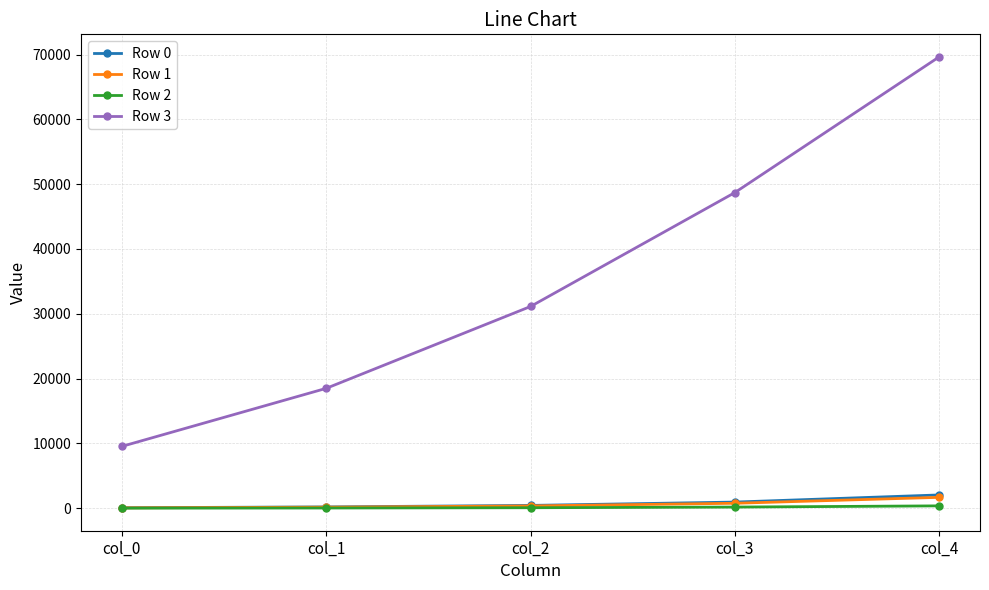

The value of Row 3 at col_4 is 69638. True or false?

True